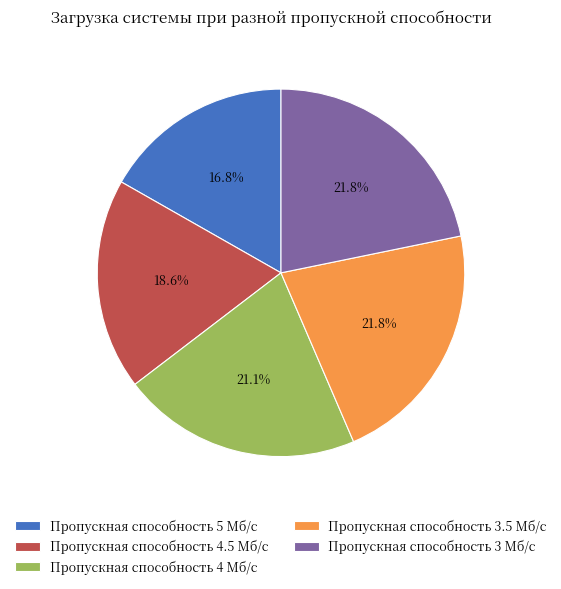

True or false: Пропускная способность 4 Мб/с accounts for 21% of the total.

True